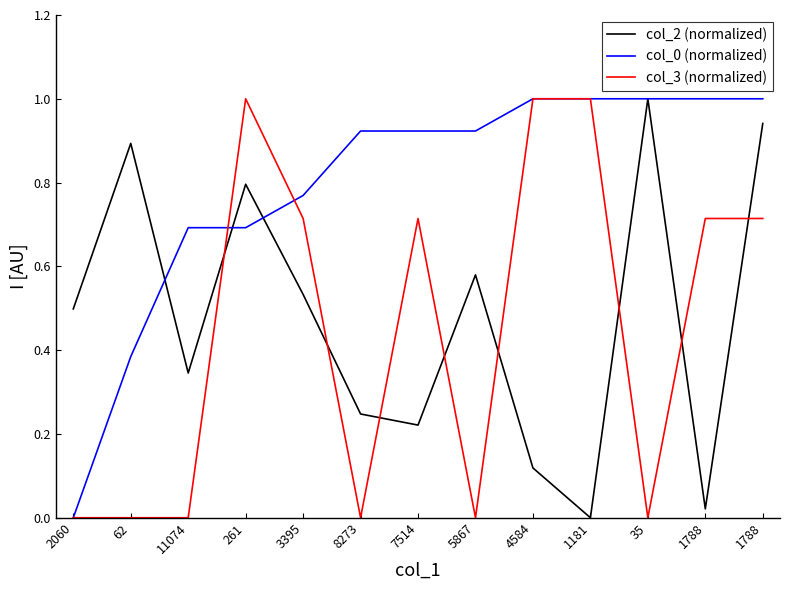

How many distinct data groups are displayed?

3